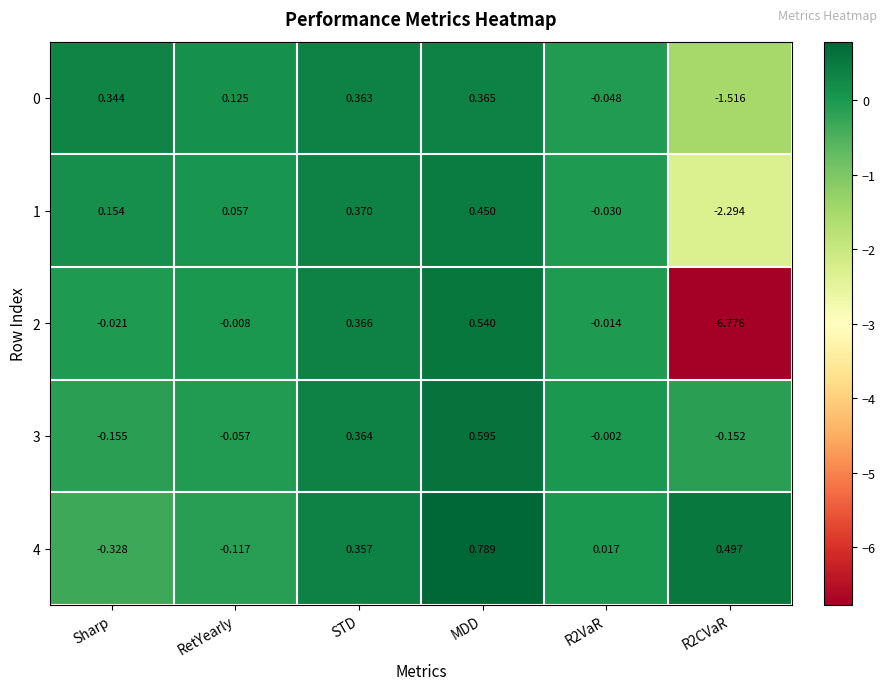

How many values in the 0 series exceed 0?

4